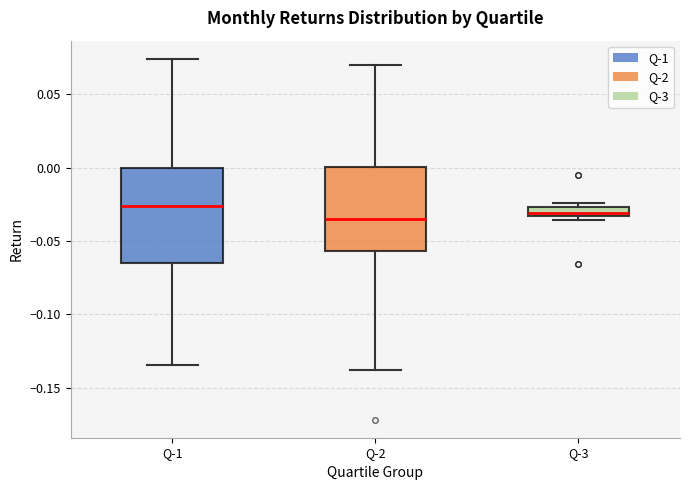

Where does the median line of the box for Q-3 sit on the y-axis? The values are not printed on the chart, so give them approximately, as read against the axis.

-0.030